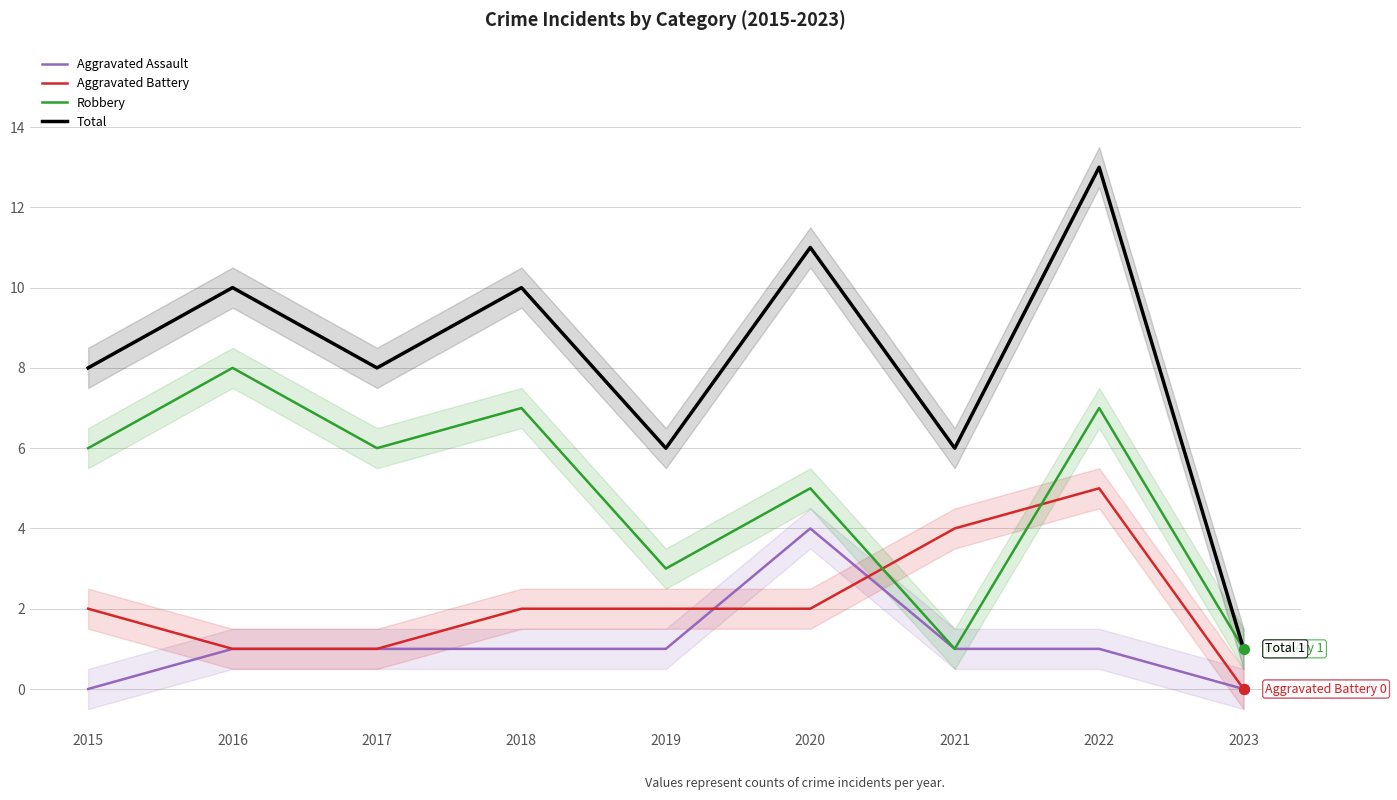

Which series reaches the minimum Y coordinate?

Aggravated Assault